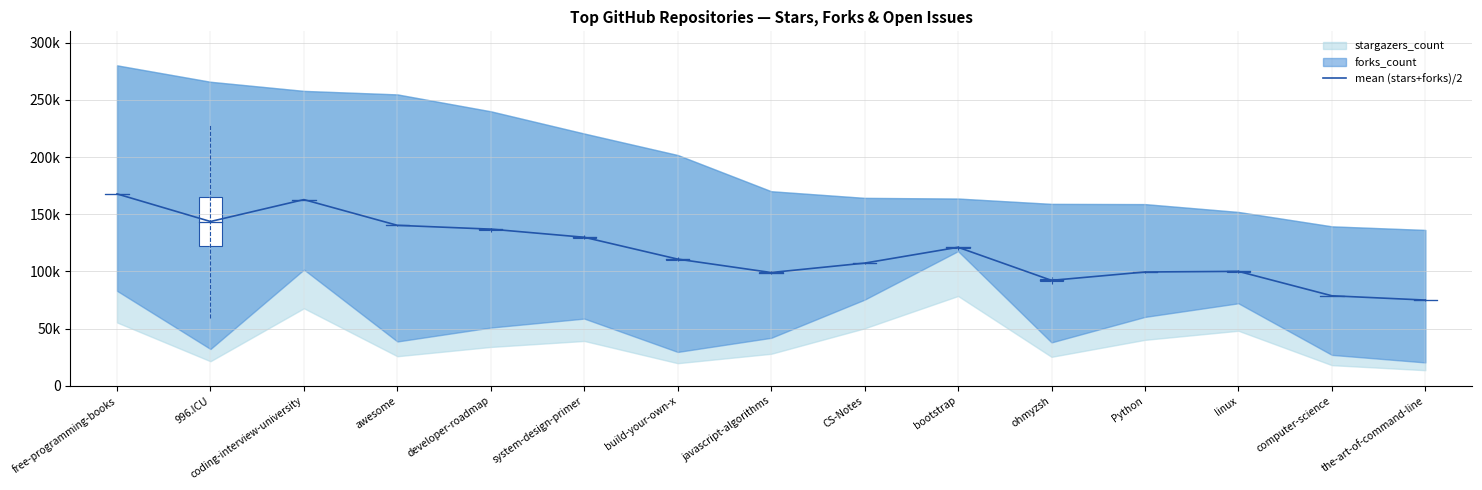

What is the average value?

117658.9